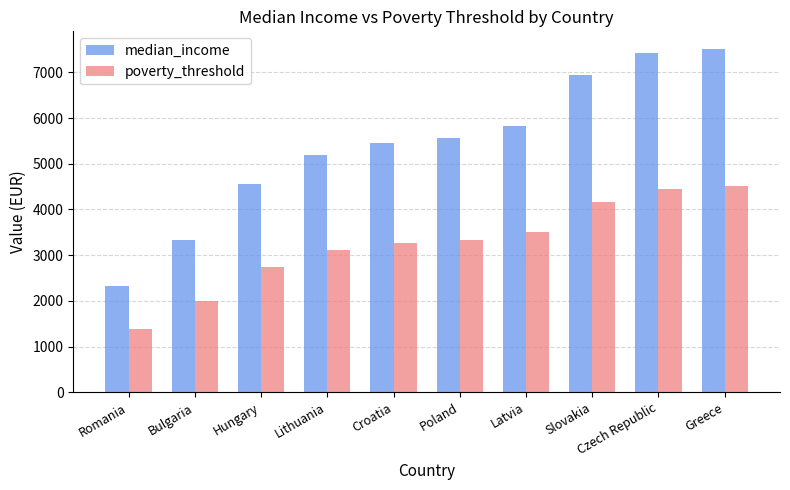

Does the chart contain any negative values?

No